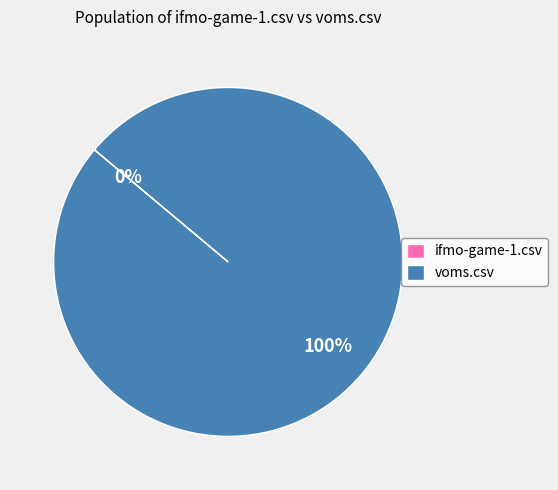

True or false: voms.csv accounts for 91% of the total.

False